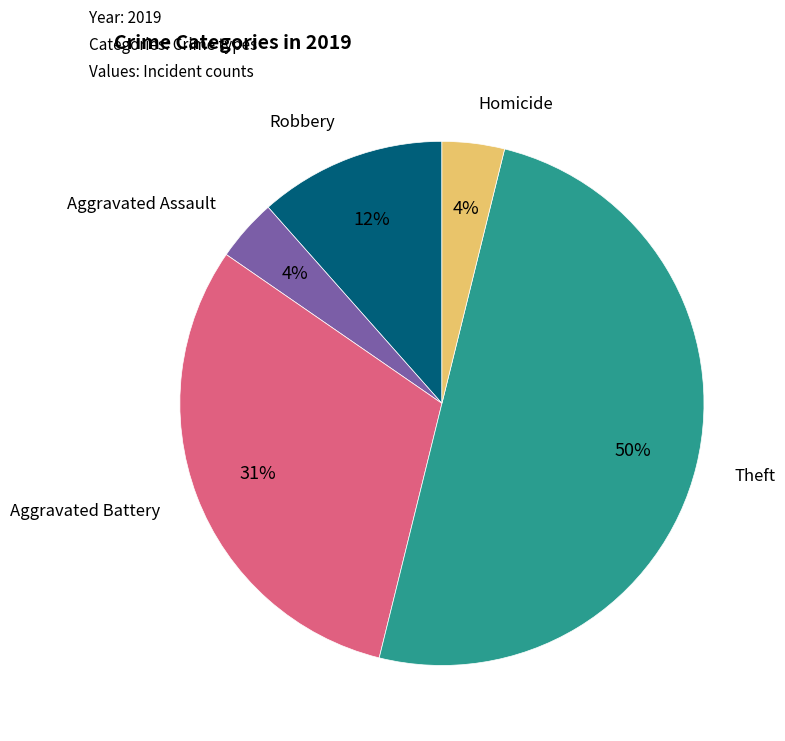

Which has a higher value, Robbery or Homicide?

Robbery